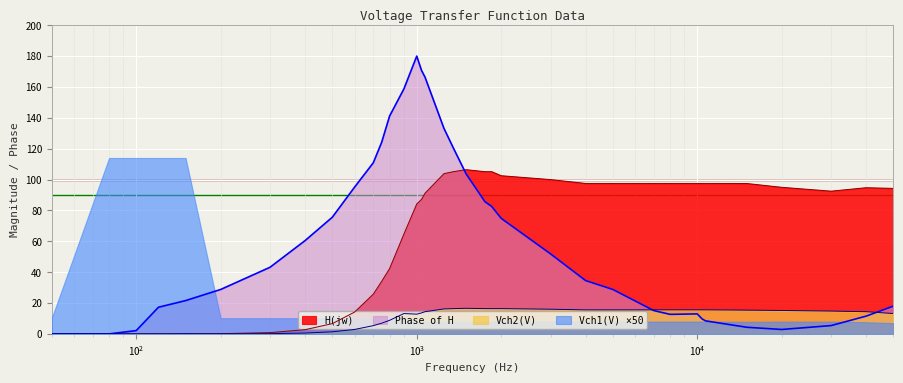

What is the maximum value shown in the chart?

180.0